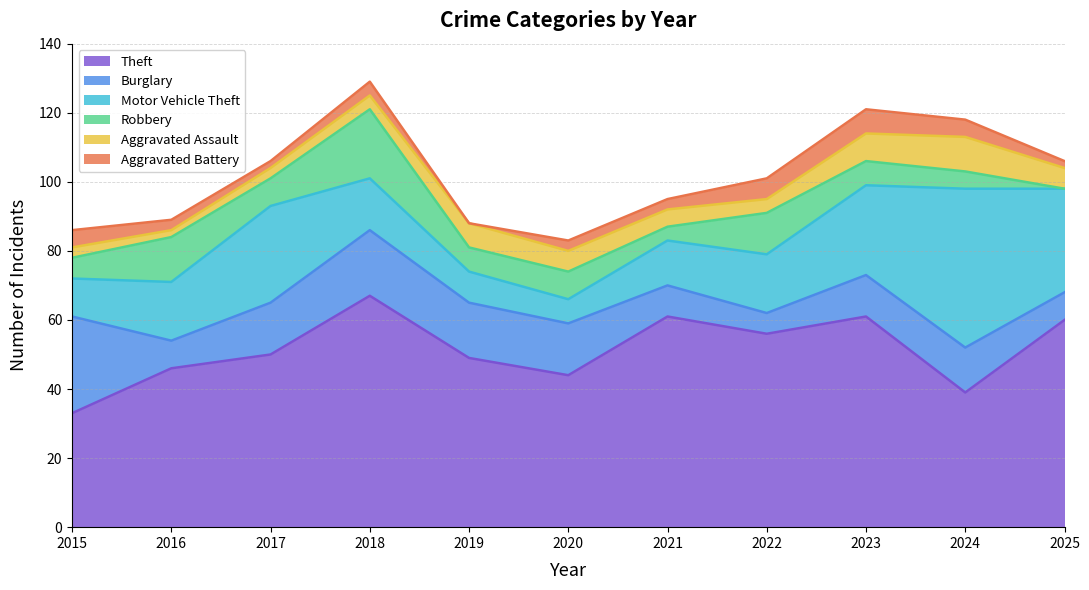

List the labels in order of Aggravated Battery value, smallest first.

2019, 2017, 2025, 2016, 2020, 2021, 2018, 2015, 2024, 2022, 2023